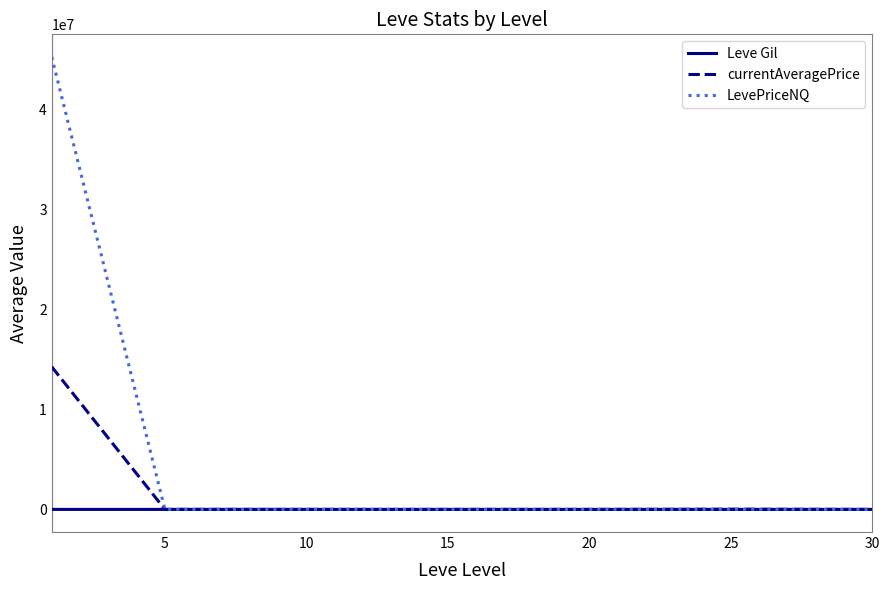

What is the greatest value displayed?

45305239.7